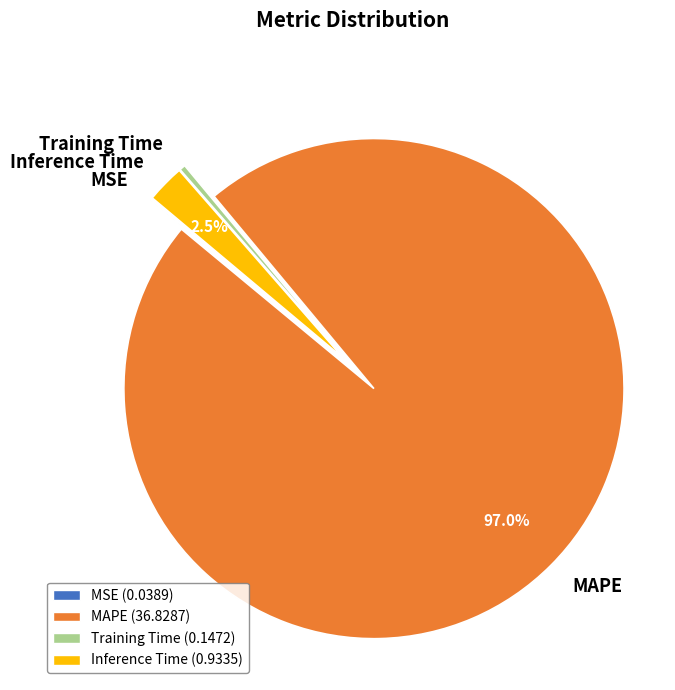

What is the largest slice in the pie chart?

MAPE